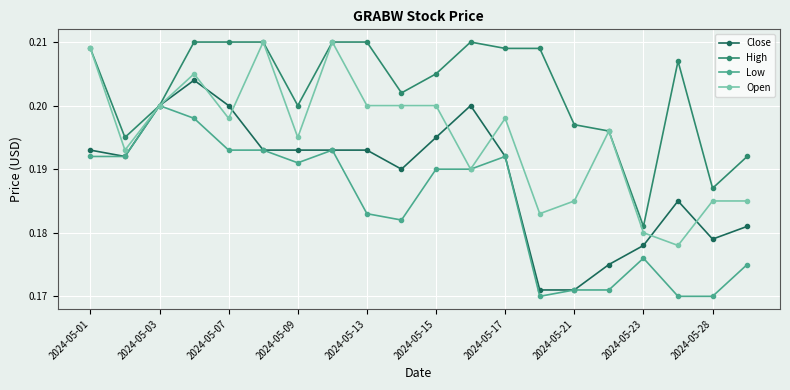

List the series in order of their overall mean, lowest first.

Low, Close, Open, High